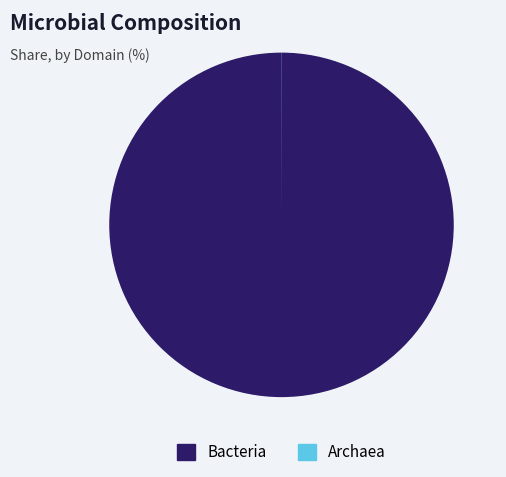

Does Bacteria represent more than half of the total?

Yes